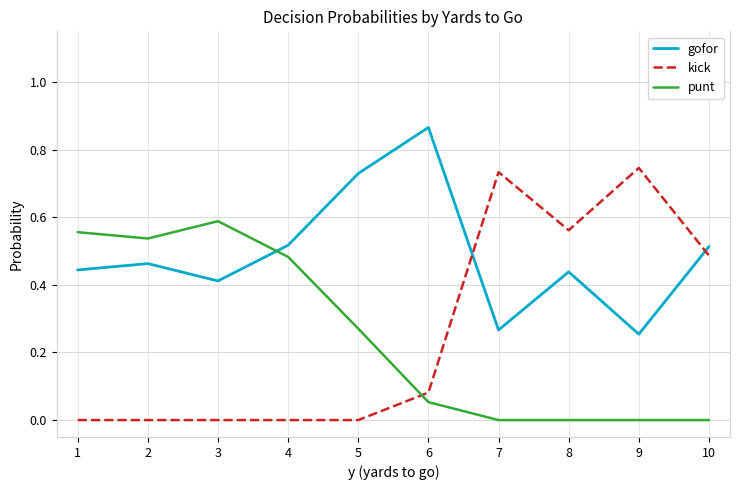

At which label does punt reach its peak?

3